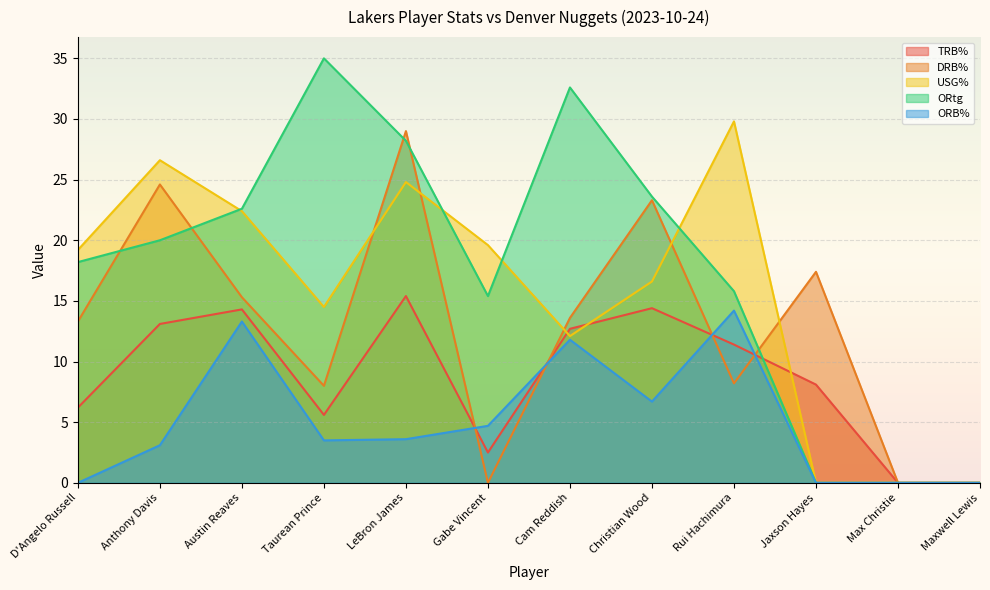

The value of ORB% at Jaxson Hayes is 0.0. True or false?

True